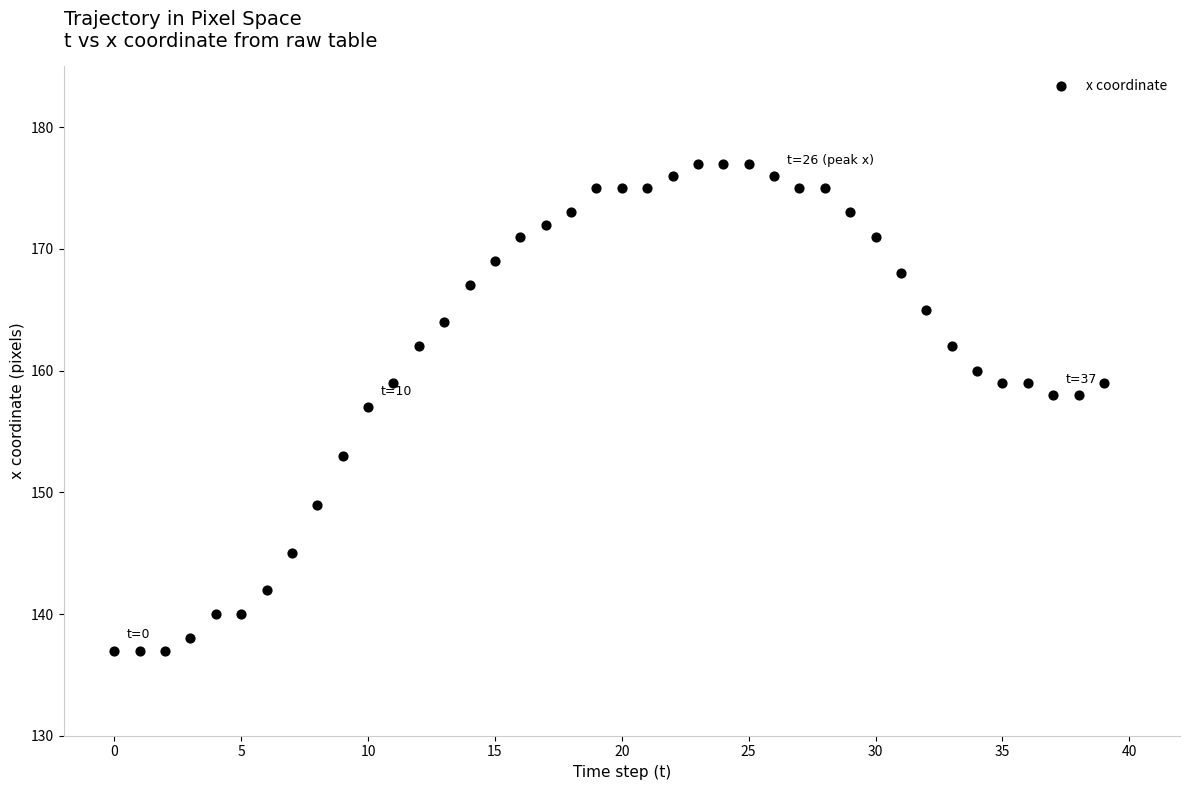

What is the range of Y values (max minus min)?

40